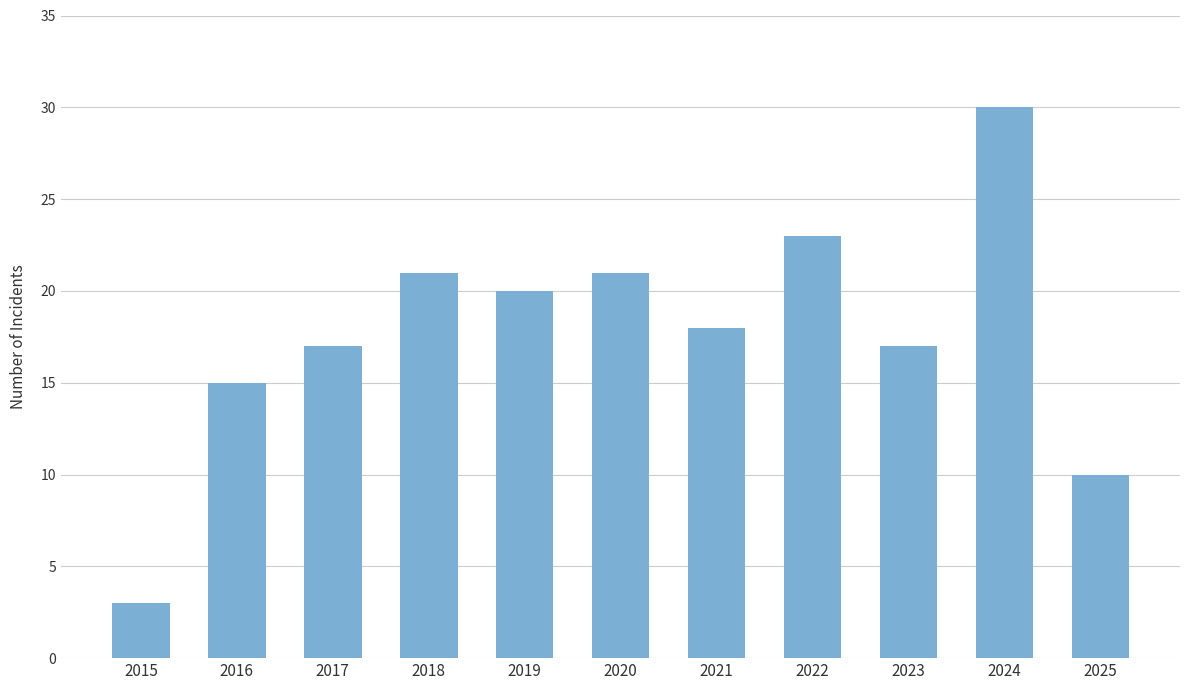

How many data points are less than 18?

5